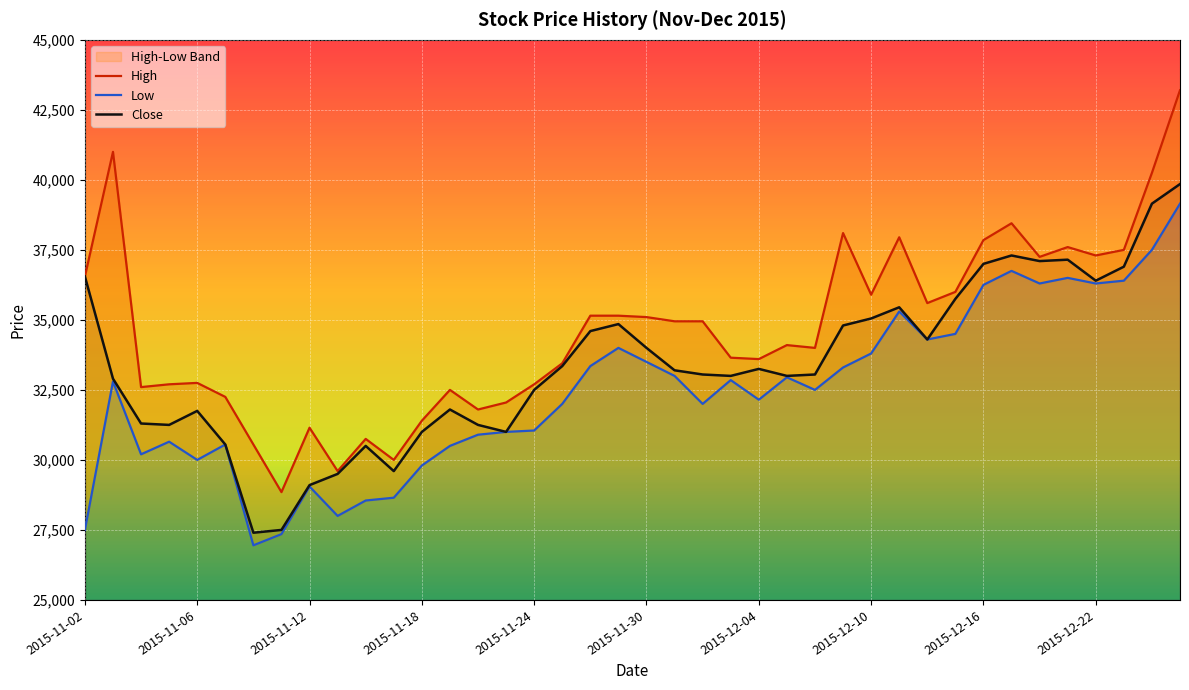

At how many categories does at least one series exceed 28334?

40